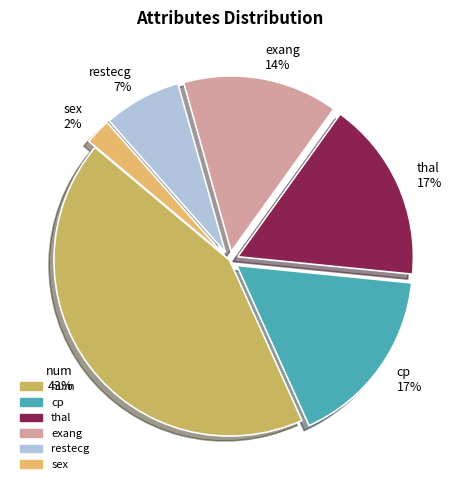

Between num 43% and restecg 7%, which is larger?

num 43%